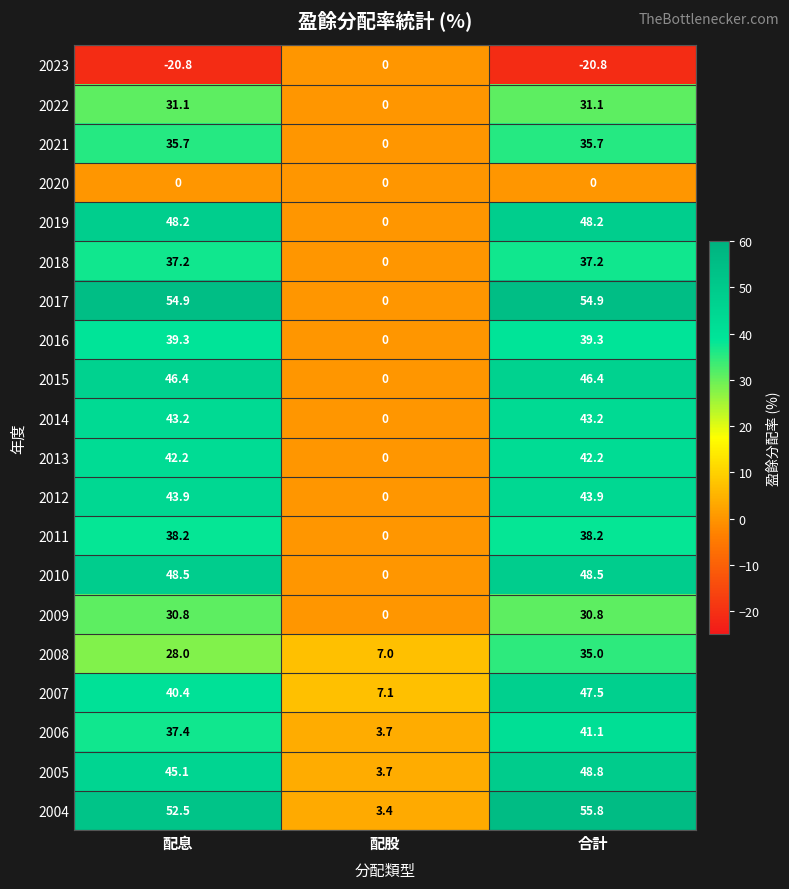

Which series has the largest total across all categories?

2004